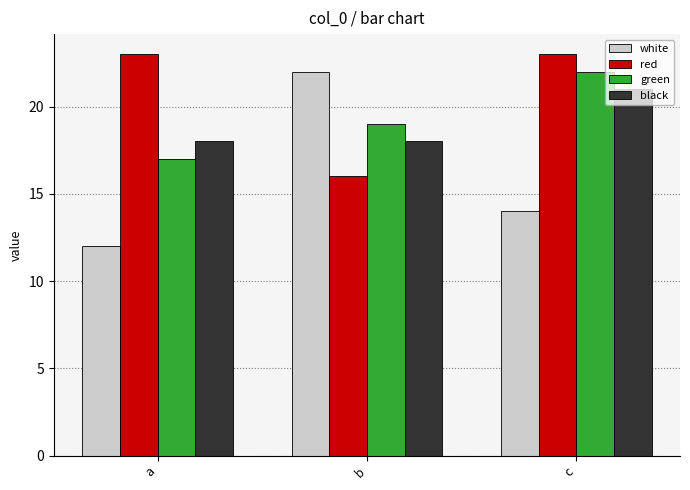

At which label is white closest to 17?

c